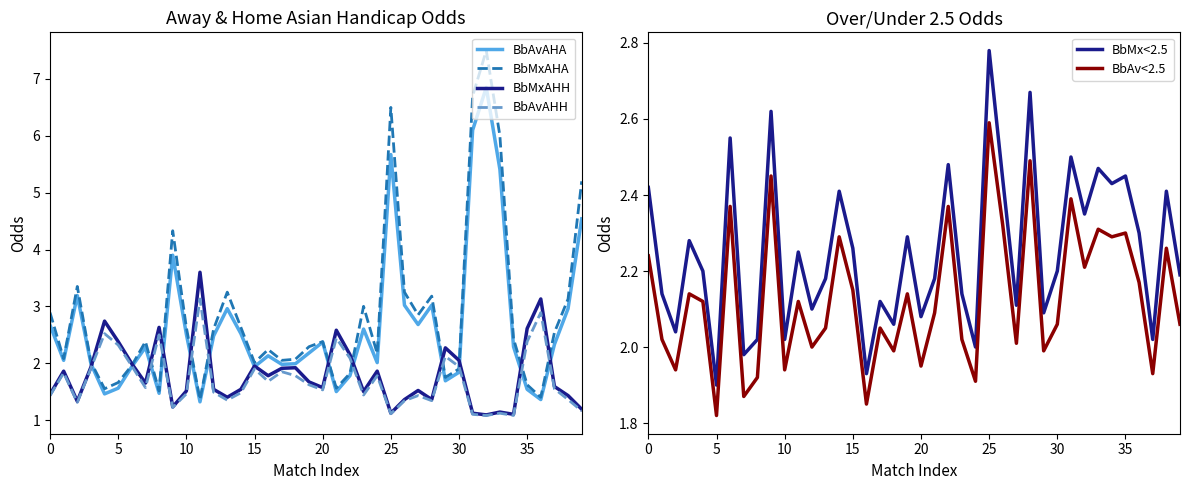

True or false: BbAvAHH and BbMx<2.5 cross at least once.

True